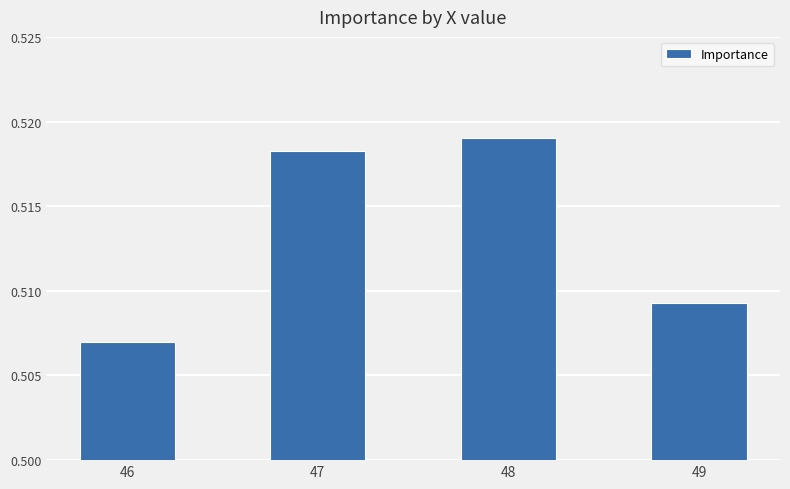

How many distinct data groups are displayed?

1